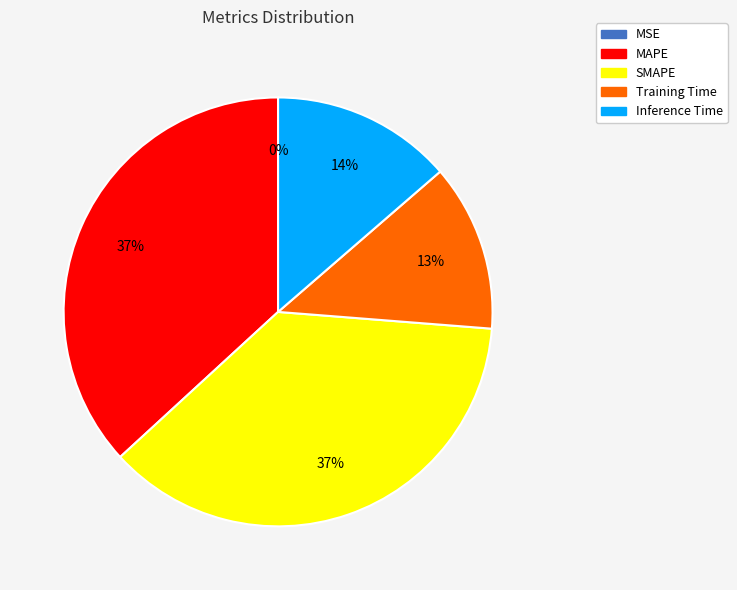

To the nearest percent, what percentage of the pie is SMAPE?

37%